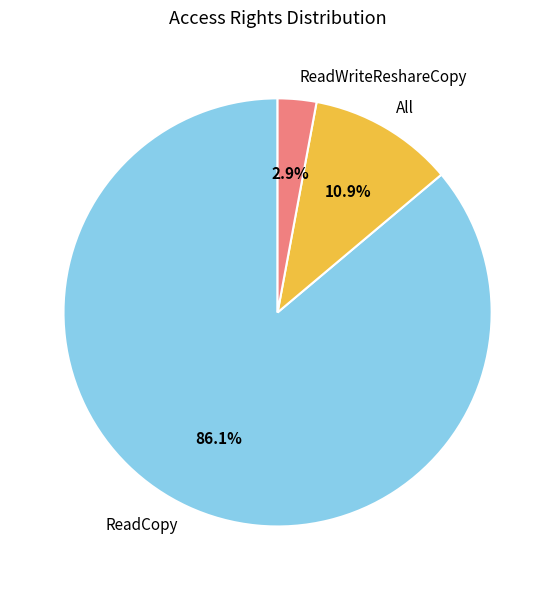

What percentage is the All slice, to the nearest percent?

11%